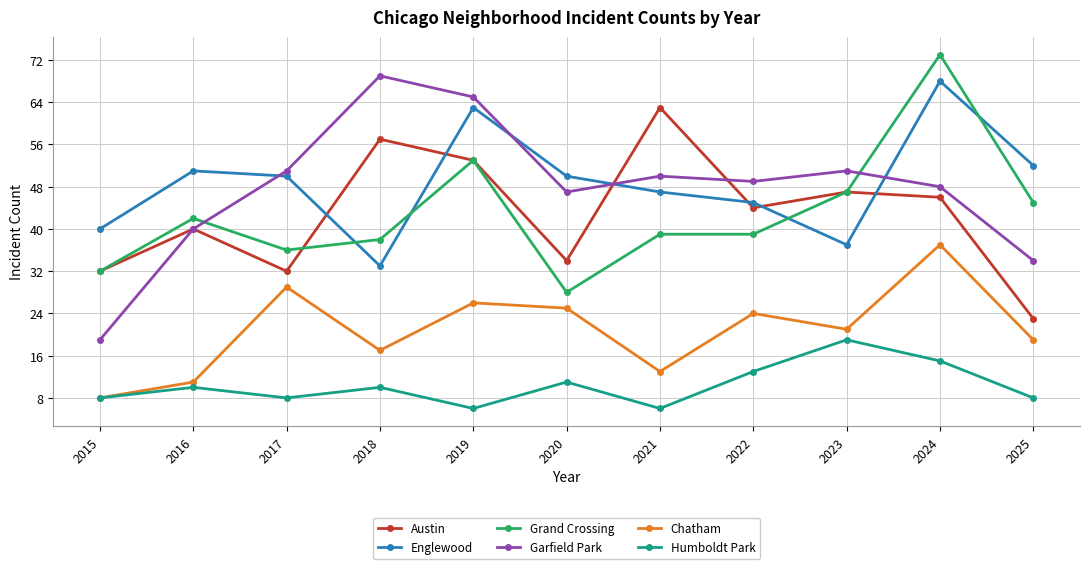

In Austin, how many points are higher than both neighbors (excluding endpoints)?

4